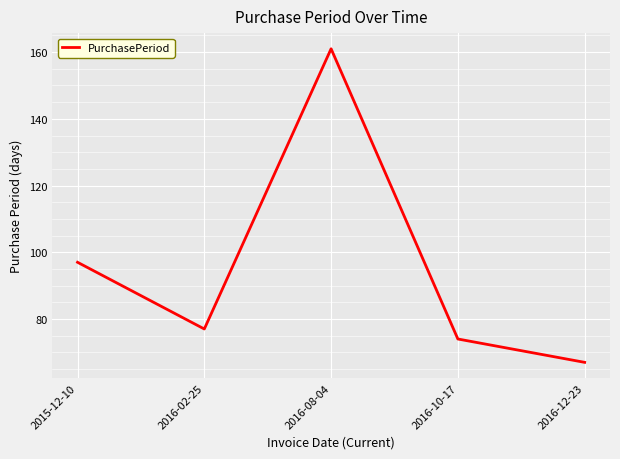

What is the minimum value shown in the chart?

67